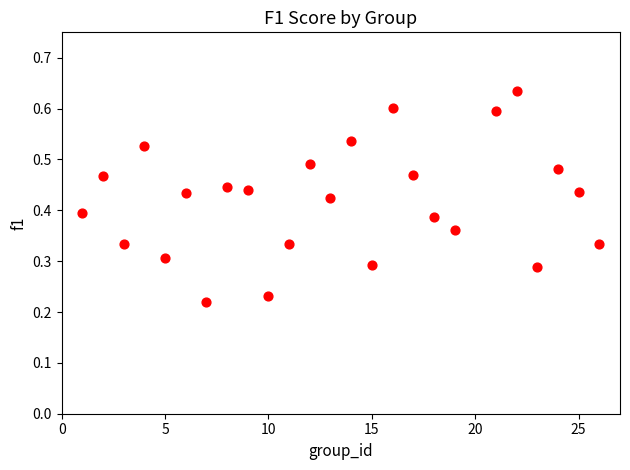

What is the range of X values (max minus min)?

25.0